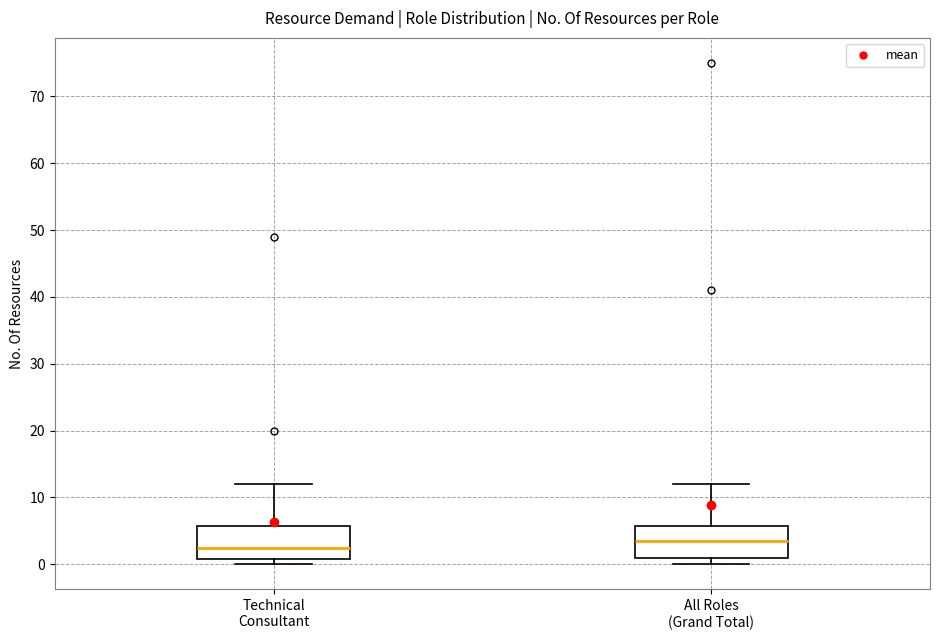

Reading left to right, transcribe this box plot: for each box, give where its median line is, the range the box spans, and where its two whiskers end, as read against the y-axis. The values are not printed on the chart, so give them approximately, as read against the axis.

Technical Consultant: median 3, box 1 to 6, whiskers 0 to 12
All Roles (Grand Total): median 4, box 1 to 6, whiskers 0 to 12